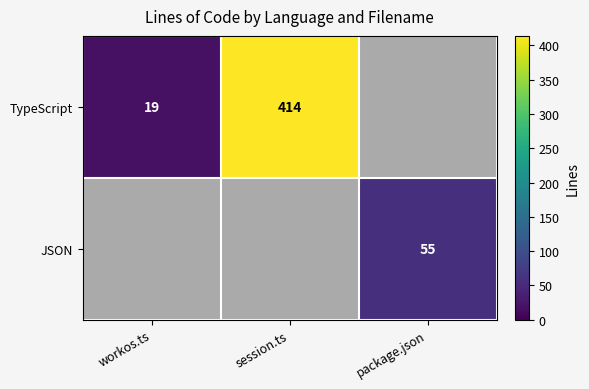

Is it true that TypeScript equals 31 at workos.ts?

False